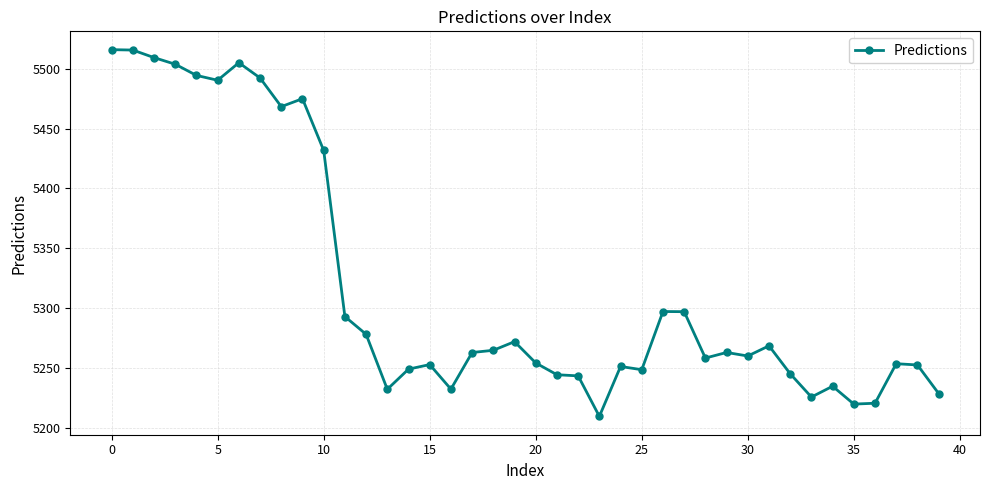

True or false: there are more than 1 points higher than both neighbors.

True